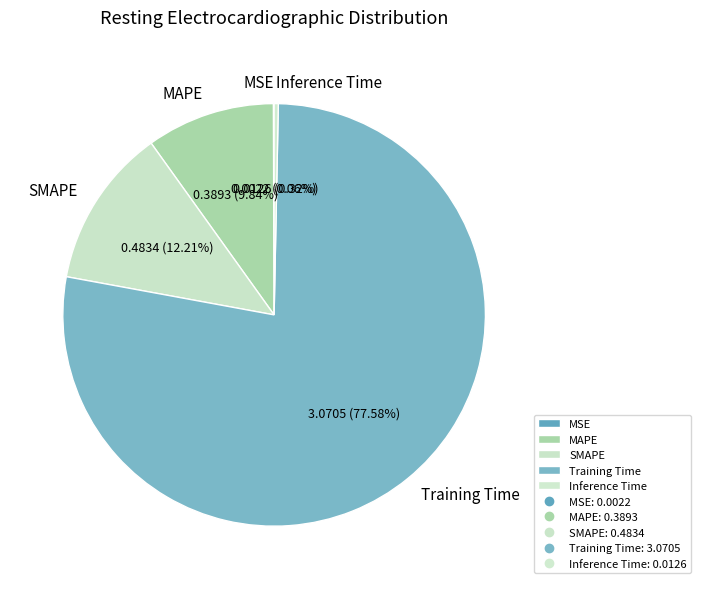

True or false: Training Time accounts for 84% of the total.

False